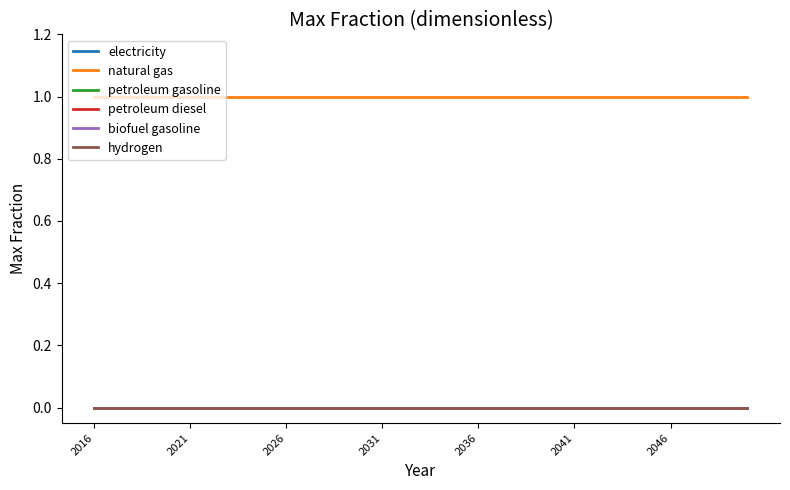

Reading right to left, transcribe all the data shown in this chart.

electricity: 0	0	0	0	0	0	0	0	0	0	0	0	0	0	0	0	0	0	0	0	0	0	0	0	0	0	0	0	0	0	0	0	0	0	0
natural gas: 1	1	1	1	1	1	1	1	1	1	1	1	1	1	1	1	1	1	1	1	1	1	1	1	1	1	1	1	1	1	1	1	1	1	1
petroleum gasoline: 0	0	0	0	0	0	0	0	0	0	0	0	0	0	0	0	0	0	0	0	0	0	0	0	0	0	0	0	0	0	0	0	0	0	0
petroleum diesel: 0	0	0	0	0	0	0	0	0	0	0	0	0	0	0	0	0	0	0	0	0	0	0	0	0	0	0	0	0	0	0	0	0	0	0
biofuel gasoline: 0	0	0	0	0	0	0	0	0	0	0	0	0	0	0	0	0	0	0	0	0	0	0	0	0	0	0	0	0	0	0	0	0	0	0
hydrogen: 0	0	0	0	0	0	0	0	0	0	0	0	0	0	0	0	0	0	0	0	0	0	0	0	0	0	0	0	0	0	0	0	0	0	0